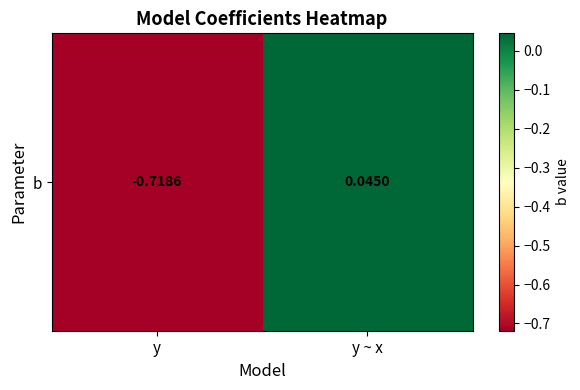

How many values exceed 0?

1